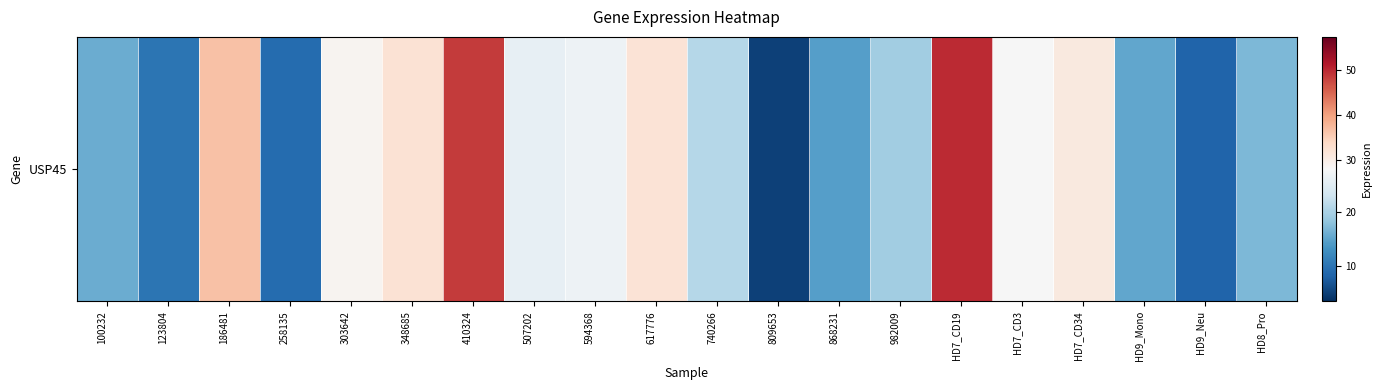

Reading left to right, extract all data points from this chart.

100232=15.8	123804=10.0	186481=36.5	258135=9.2	303642=28.9	348685=32.1	410324=48.4	507202=26.0	594368=26.8	617776=31.9	740266=21.1	809653=5.0	868231=14.6	982009=19.6	HD7_CD19=50.0	HD7_CD3=27.9	HD7_CD34=30.9	HD9_Mono=15.2	HD9_Neu=8.4	HD8_Pro=17.0